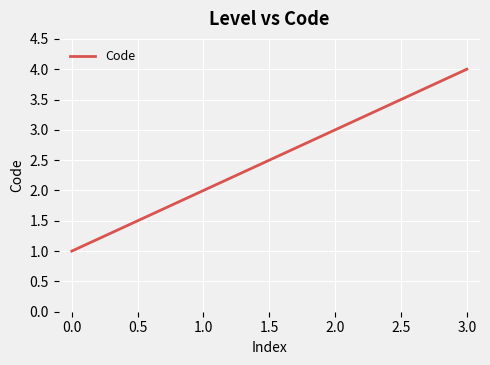

True or false: the data shows 3 at 0.0.

False